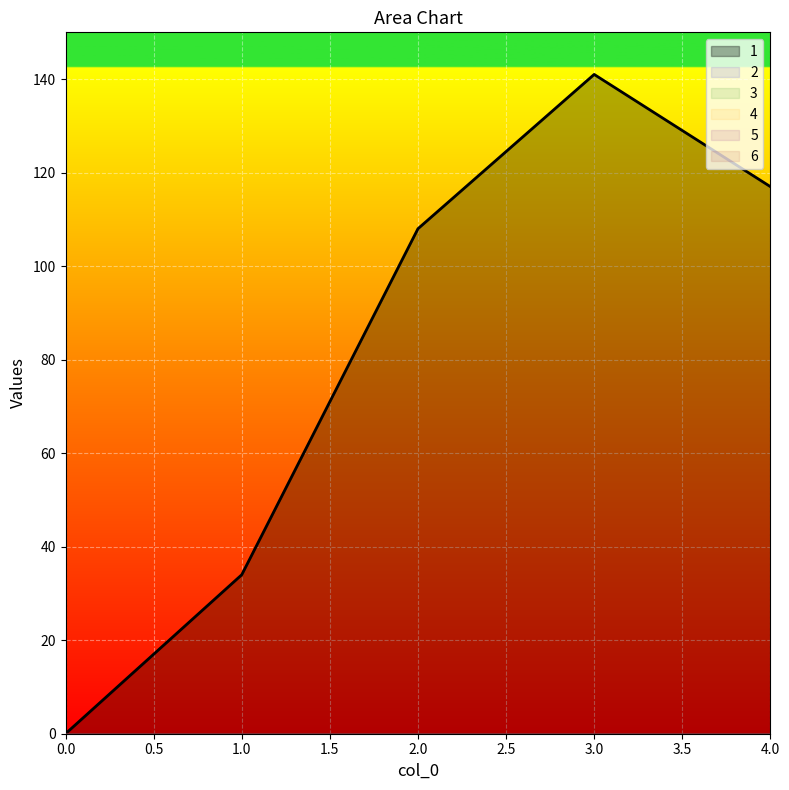

At which category is the sum across all series the highest?

3